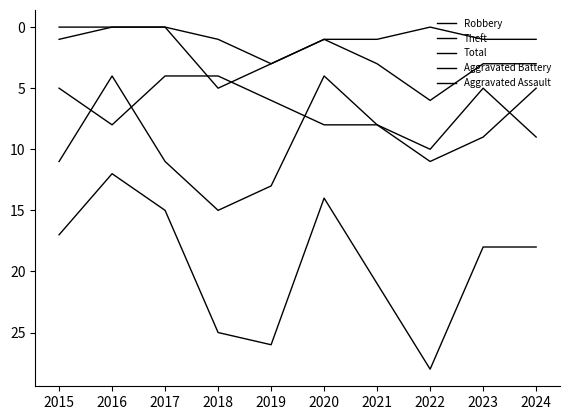

Which category has the highest value across all series?

2022